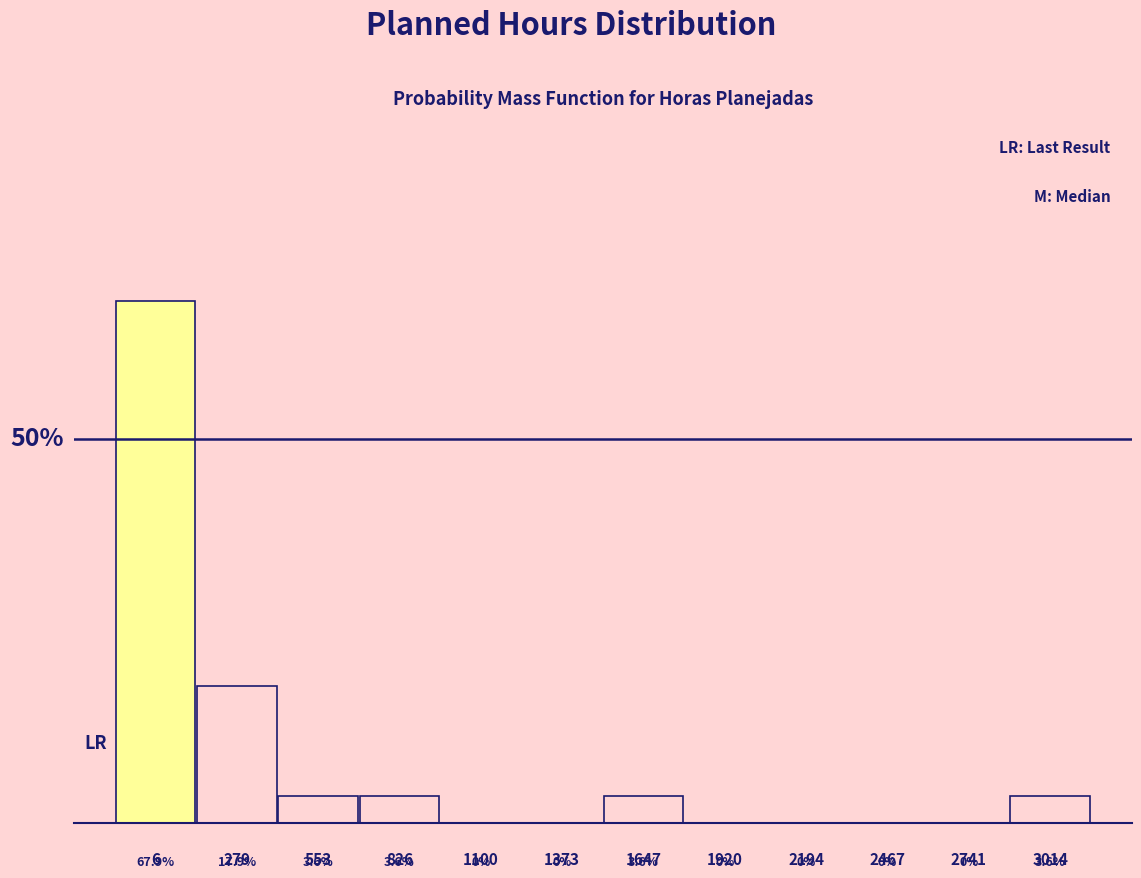

Are the bars horizontal?

No